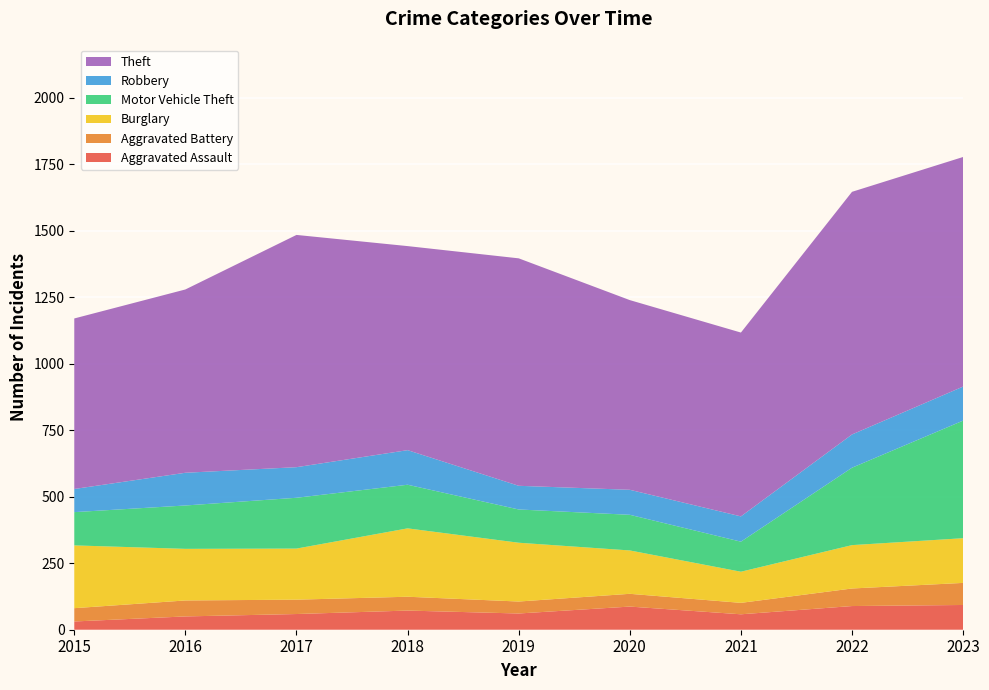

Reading left to right, transcribe all the data shown in this chart.

Aggravated Assault: 2015=31	2016=50	2017=59	2018=72	2019=61	2020=87	2021=58	2022=89	2023=93
Aggravated Battery: 2015=50	2016=60	2017=54	2018=52	2019=45	2020=48	2021=43	2022=66	2023=83
Burglary: 2015=236	2016=194	2017=192	2018=257	2019=221	2020=163	2021=117	2022=163	2023=168
Motor Vehicle Theft: 2015=125	2016=163	2017=191	2018=164	2019=125	2020=134	2021=113	2022=291	2023=442
Robbery: 2015=87	2016=123	2017=115	2018=130	2019=89	2020=94	2021=95	2022=125	2023=128
Theft: 2015=641	2016=689	2017=873	2018=767	2019=855	2020=713	2021=691	2022=912	2023=863